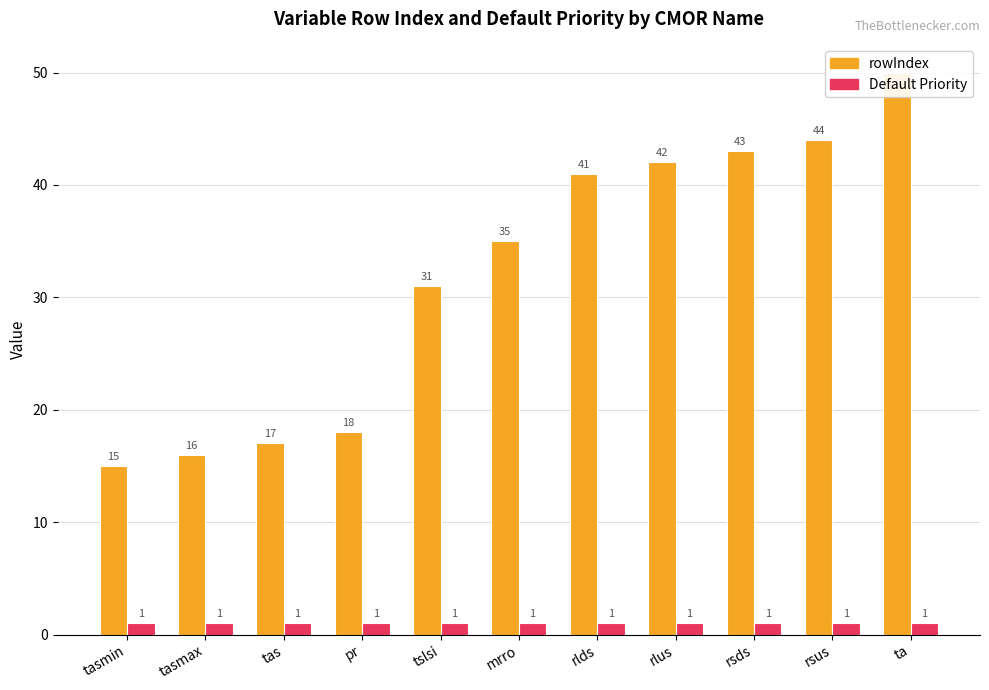

Are the bars horizontal?

No